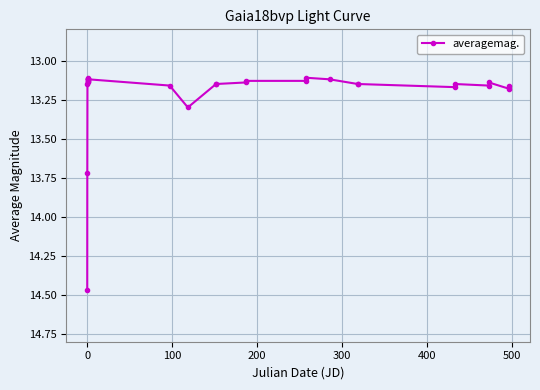

How many distinct data groups are displayed?

1